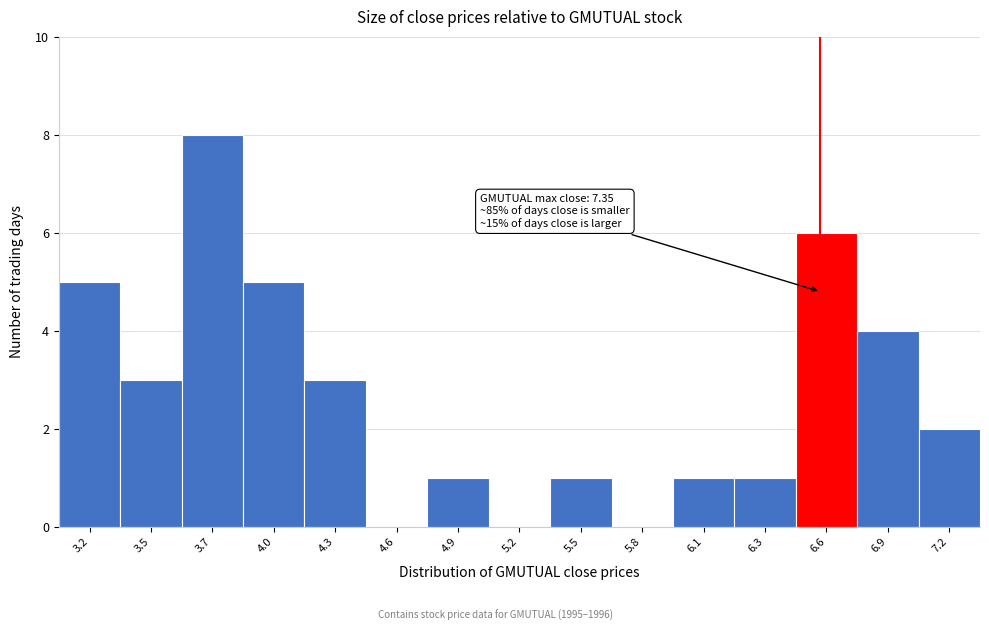

Reading left to right, what are all the values shown in this chart?

3.2=5	3.5=3	3.7=8	4.0=5	4.3=3	4.6=0	4.9=1	5.2=0	5.5=1	5.8=0	6.1=1	6.3=1	6.6=6	6.9=4	7.2=2